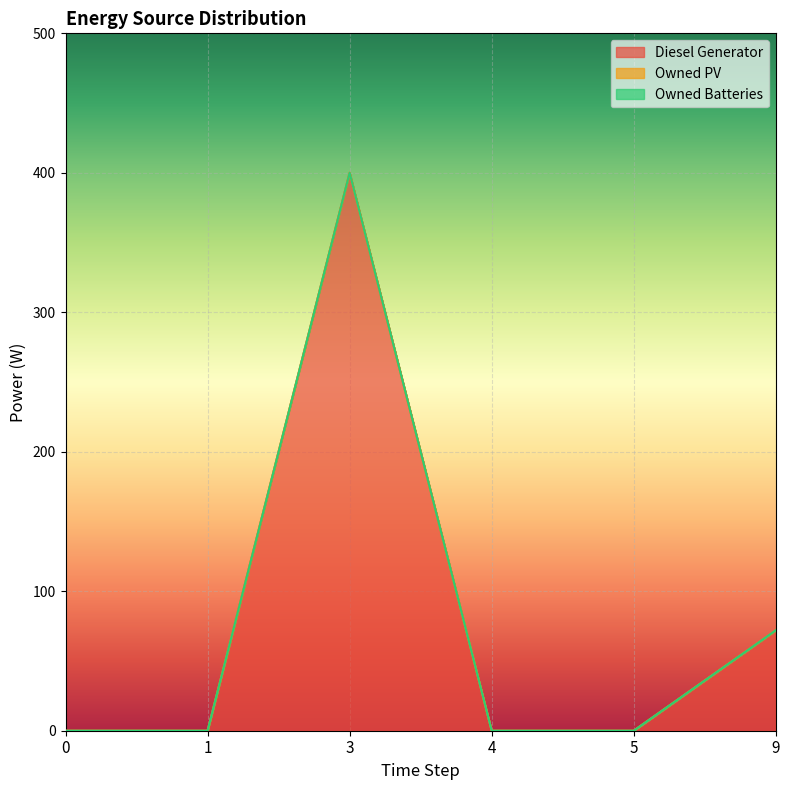

What is the difference between the maximum and minimum values in the Diesel Generator series?

400